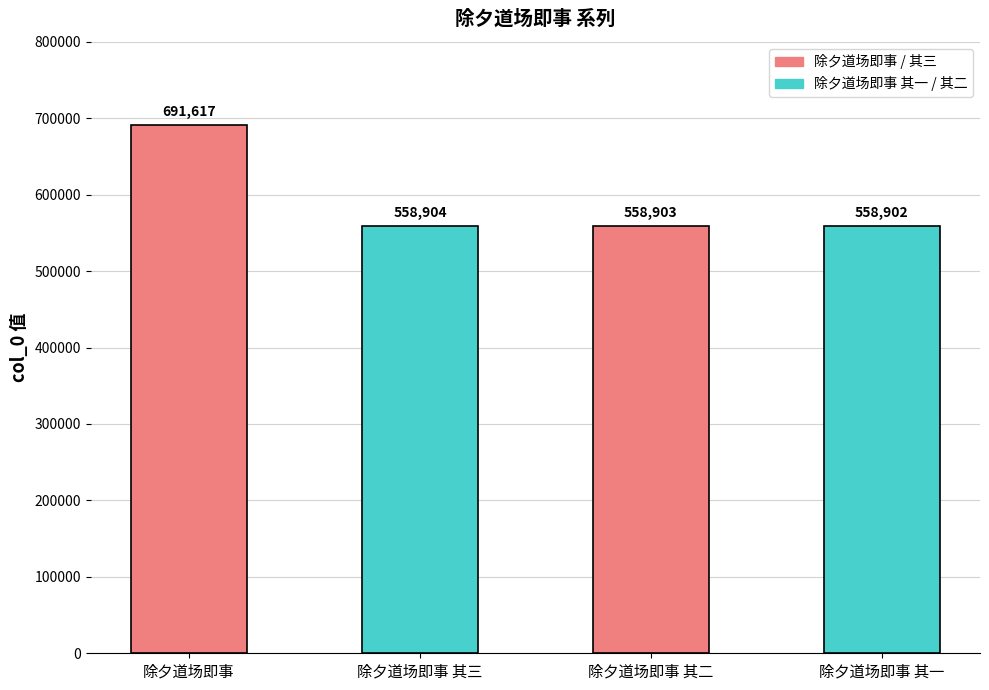

Rank the categories by value from lowest to highest.

除夕道场即事 其一, 除夕道场即事 其二, 除夕道场即事 其三, 除夕道场即事